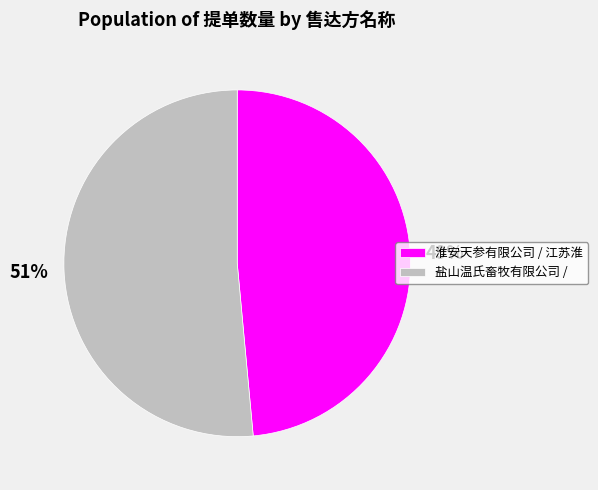

What percentage is the 淮安天参有限公司 / 江苏淮 slice, to the nearest percent?

49%